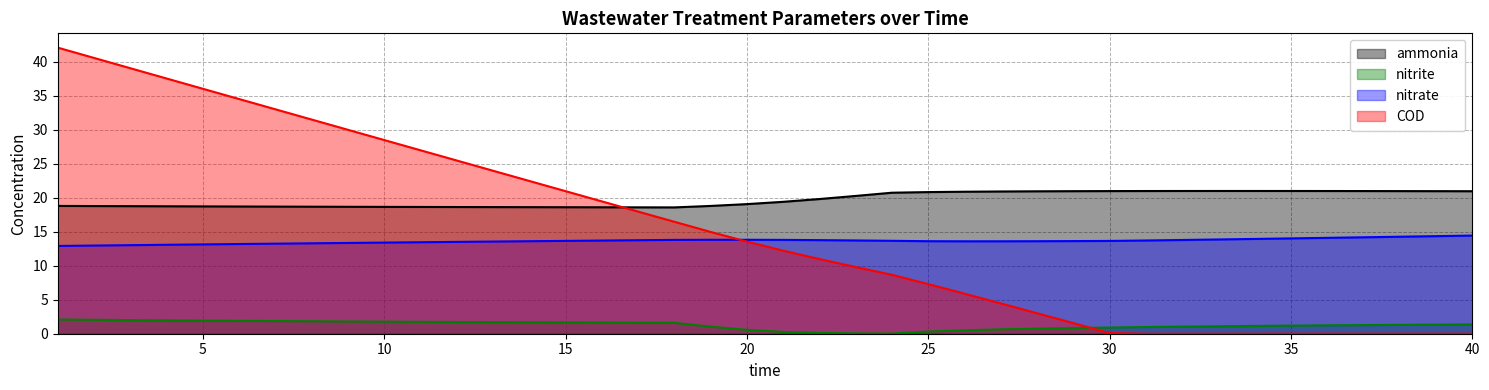

What are all the series names shown in the legend?

ammonia, nitrite, nitrate, COD